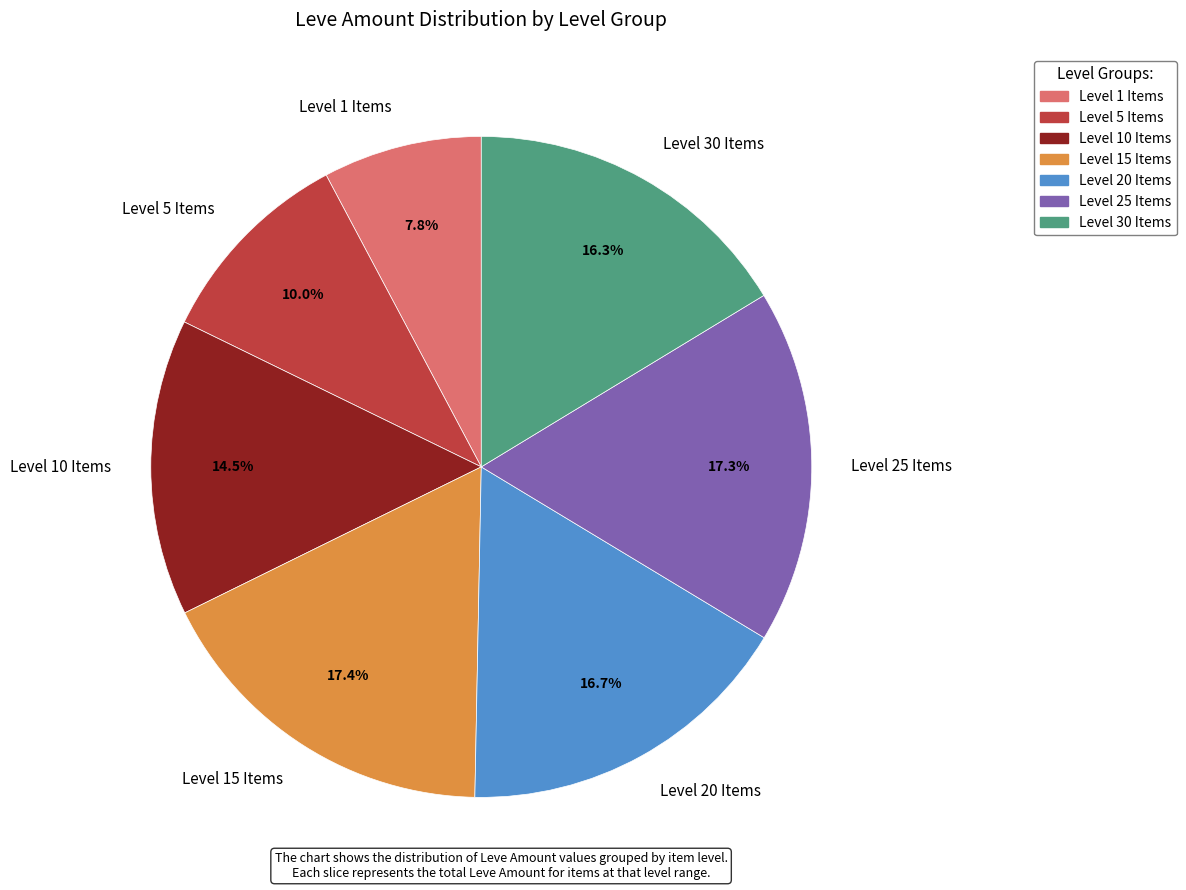

What is the smallest slice in the pie chart?

Level 1 Items